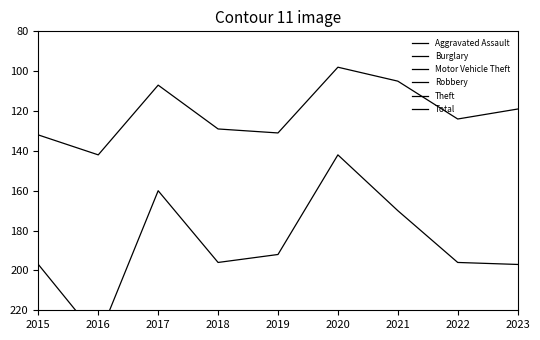

The value of Total at 2018 is 314. True or false?

False